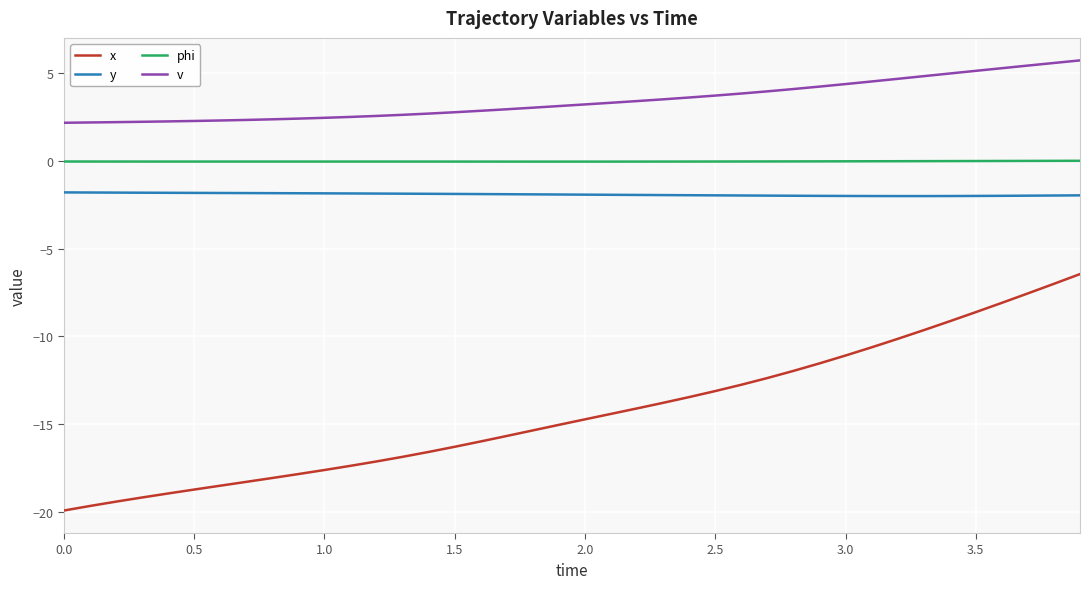

Which series has the widest spread of values?

x